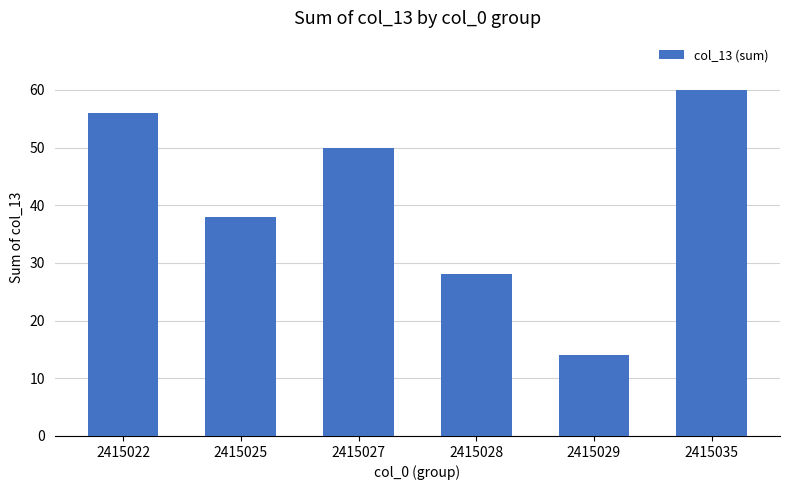

Reading right to left, extract all data points from this chart.

60	14	28	50	38	56